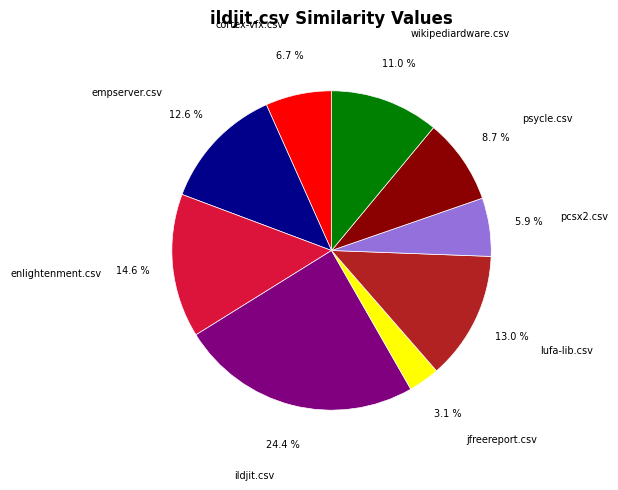

Does any single category account for the majority?

No